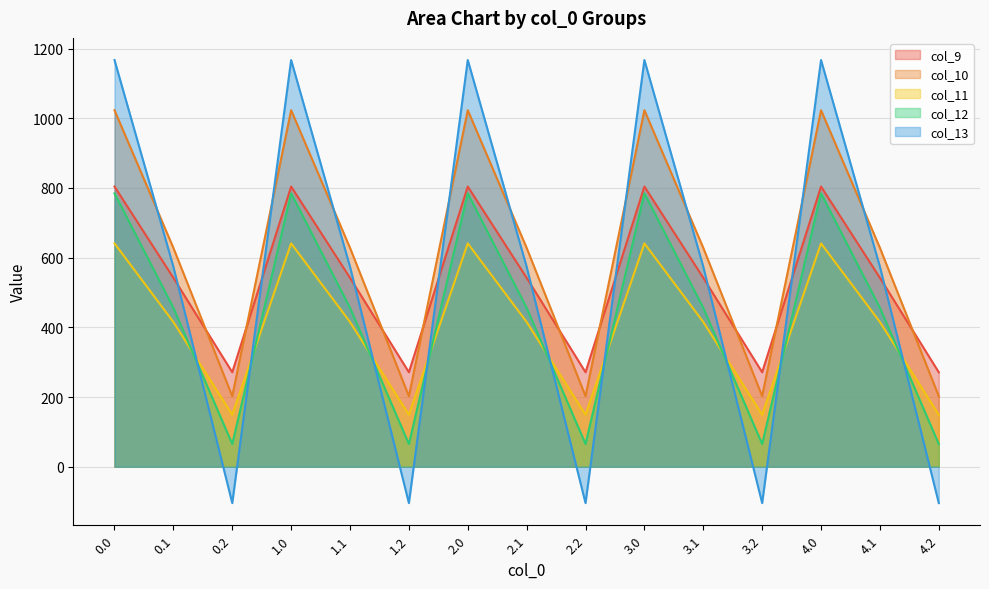

What is the value of the col_9 point at the 8th from the left?

542.1